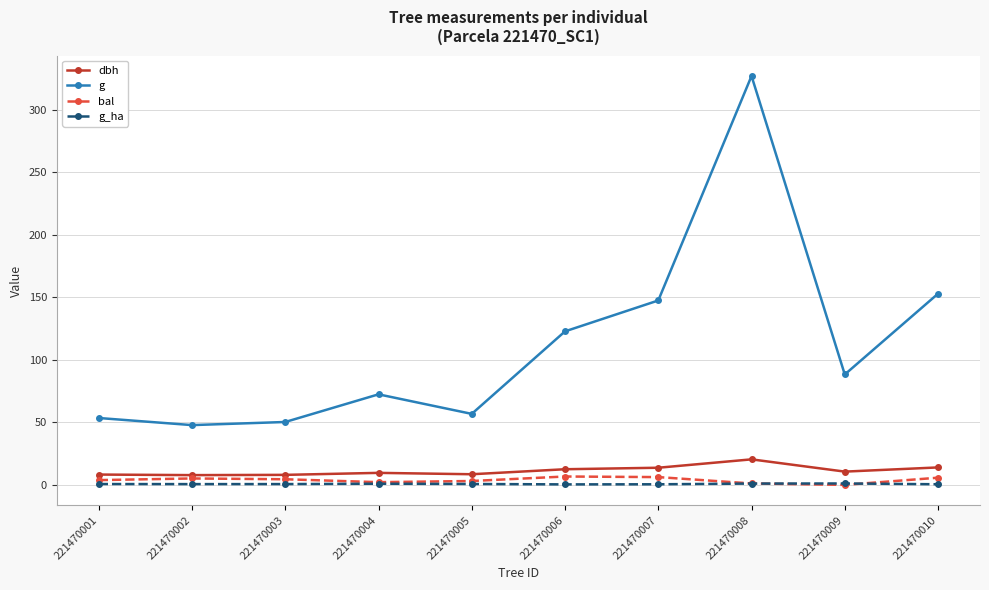

Does the chart have visible grid lines?

Yes